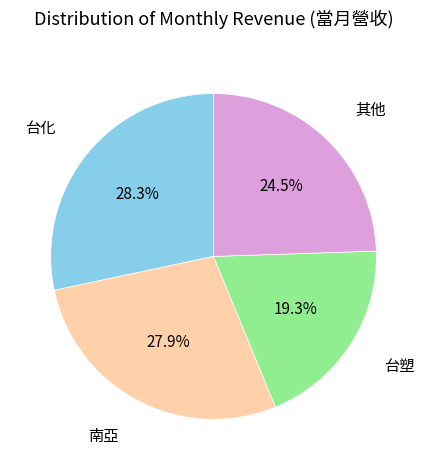

Is there any slice that represents more than half of the pie?

No